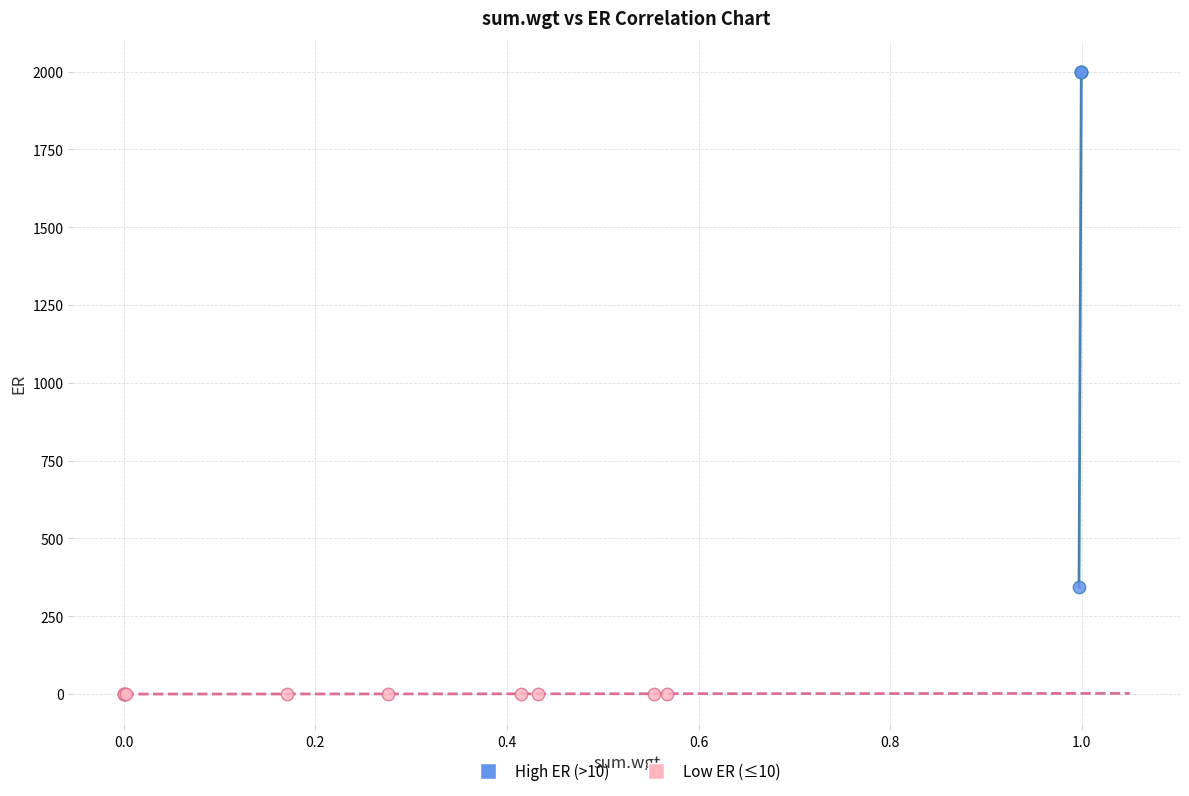

Which series reaches the minimum Y coordinate?

Low ER (≤10)